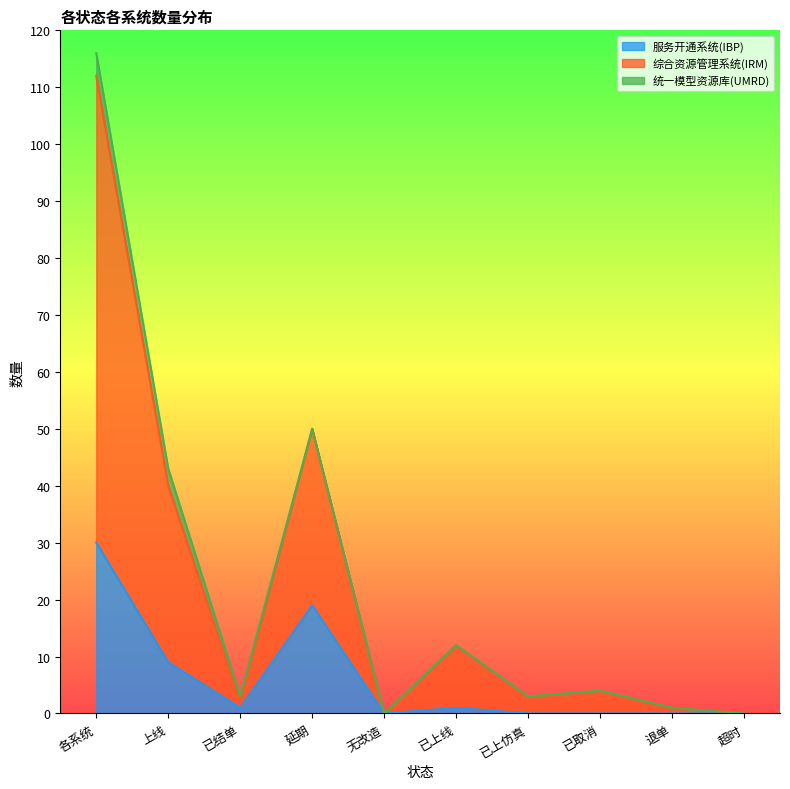

Where is the first local minimum for 综合资源管理系统(IRM)?

已结单